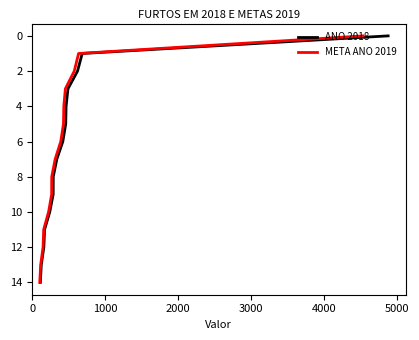

Is it true that ANO 2018 equals 3 at 12?

False